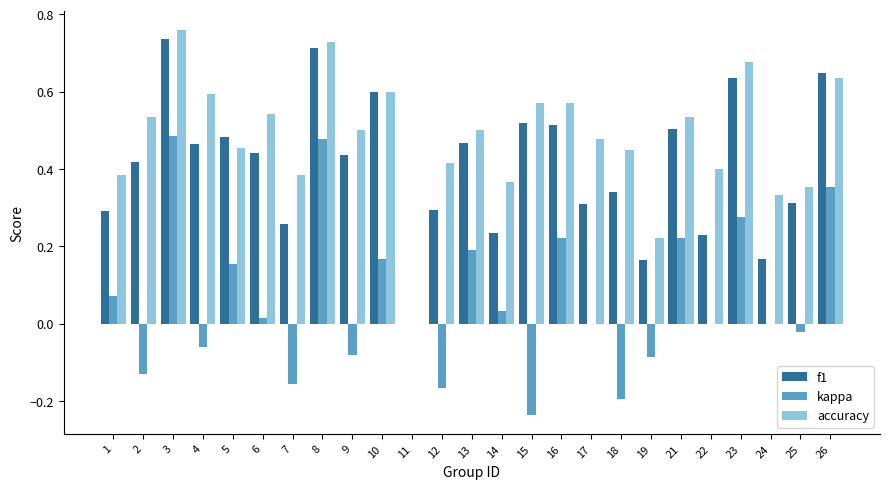

Which series has the largest range (max minus min)?

accuracy